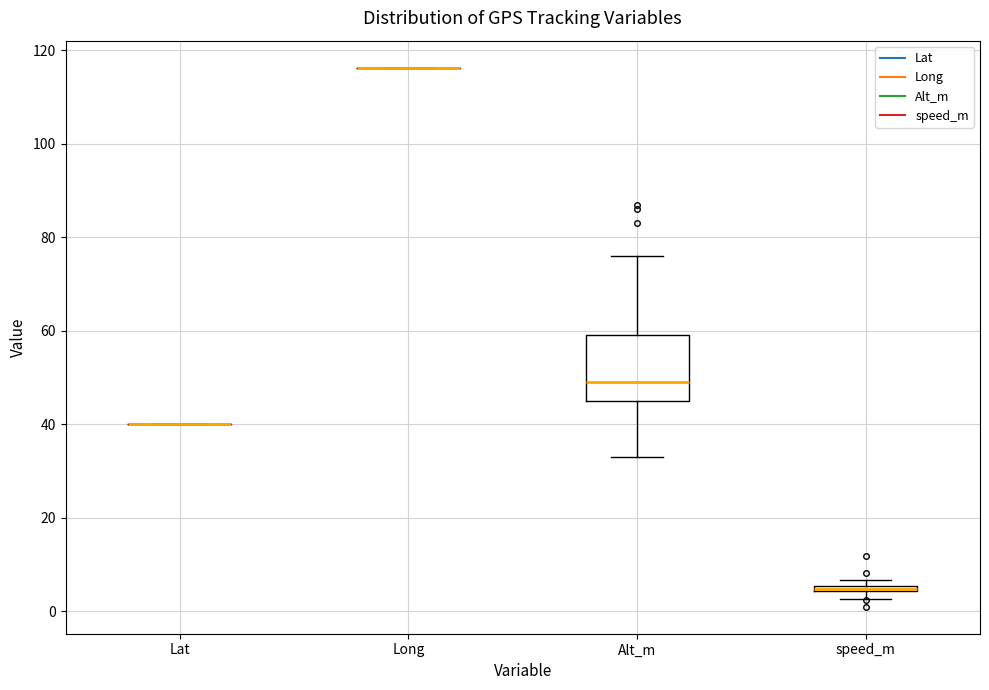

Comparing the boxes themselves (not the whiskers), which one is the tallest?

Alt_m